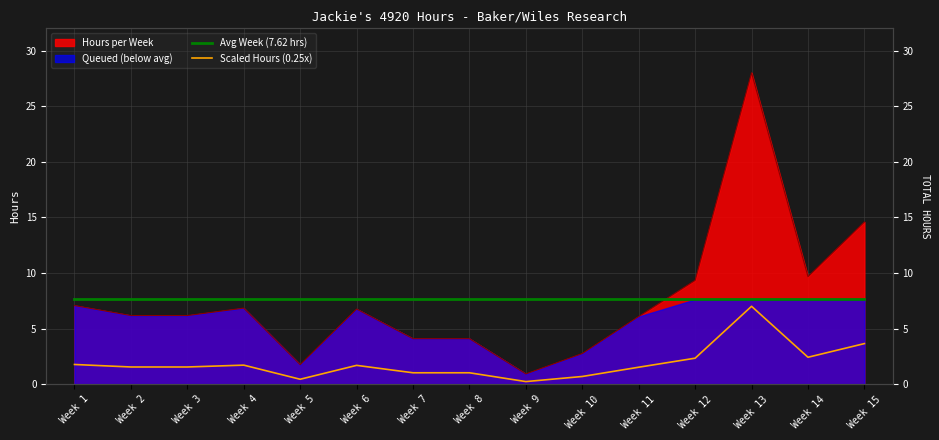

True or false: Scaled Hours (0.25x) and Avg Week (7.62 hrs) intersect in this chart.

False